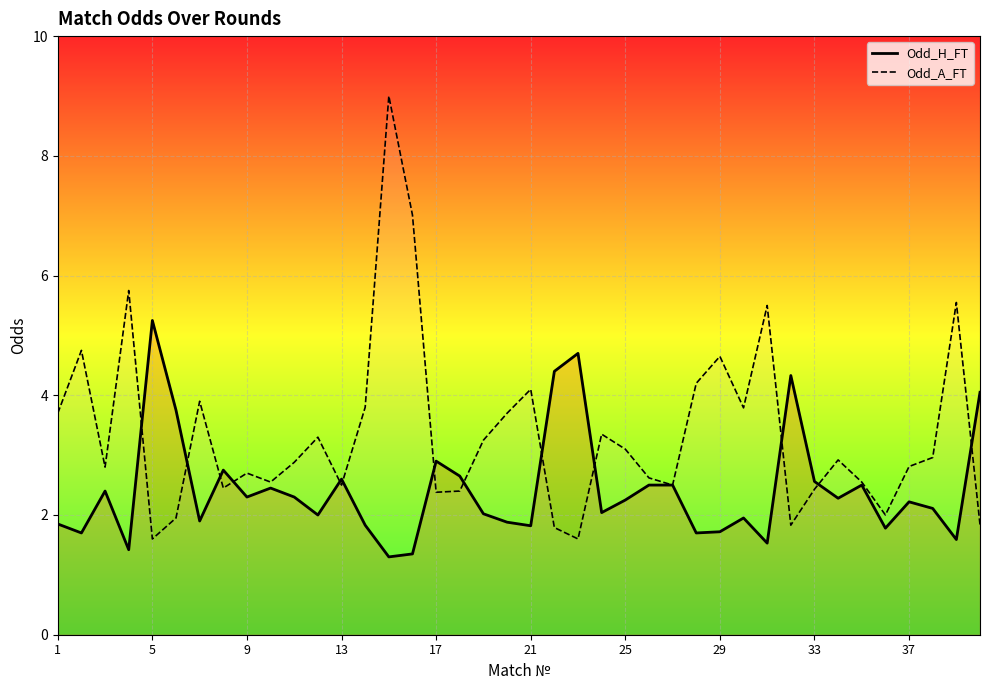

What is the difference between the Odd_H_FT values at 37 and 29?

0.5